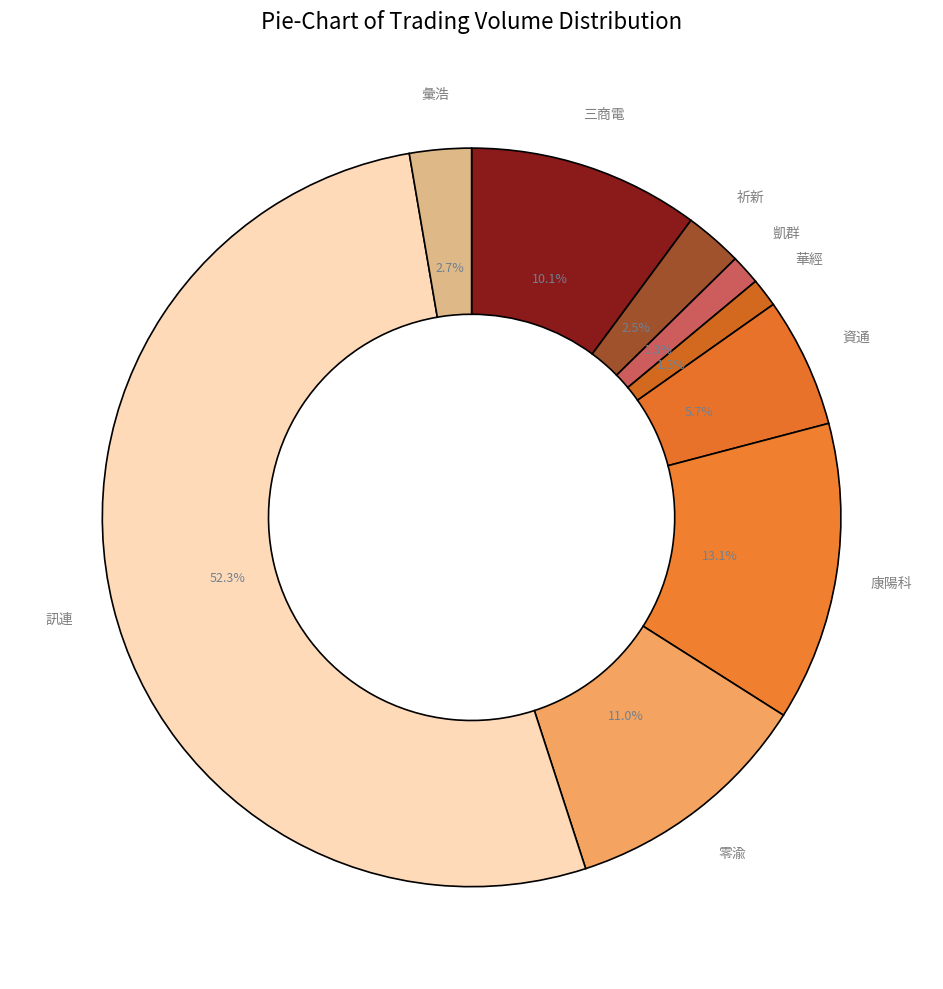

Is there any slice that represents more than half of the pie?

Yes